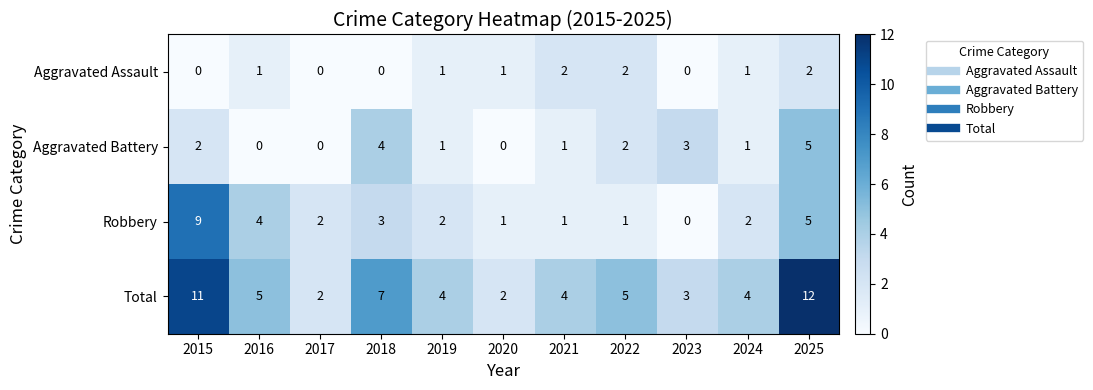

Is the value of Aggravated Assault at 2024 greater than the value of Total at 2020?

No